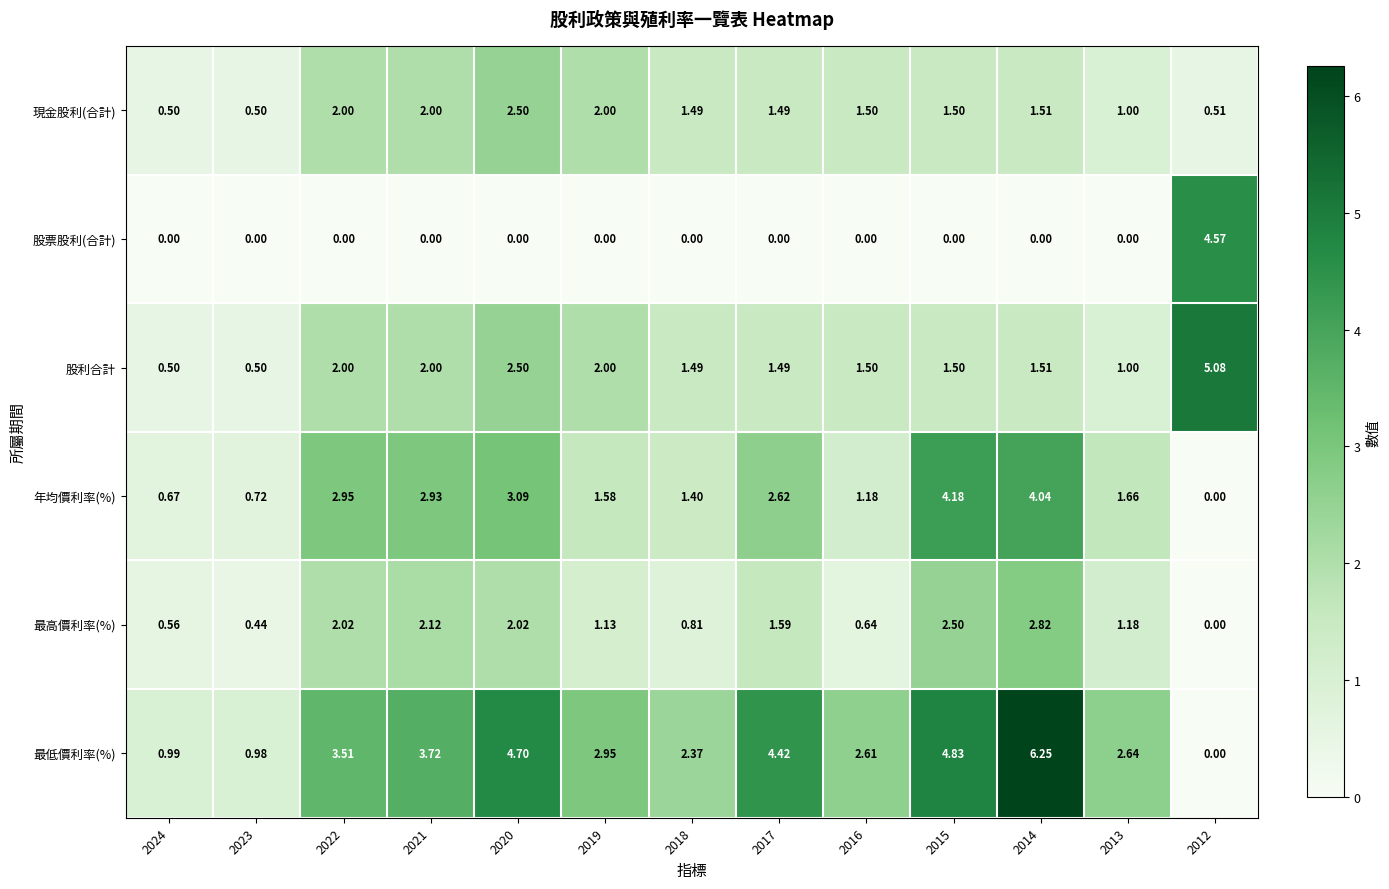

Which series has the widest spread of values?

最低價利率(%)